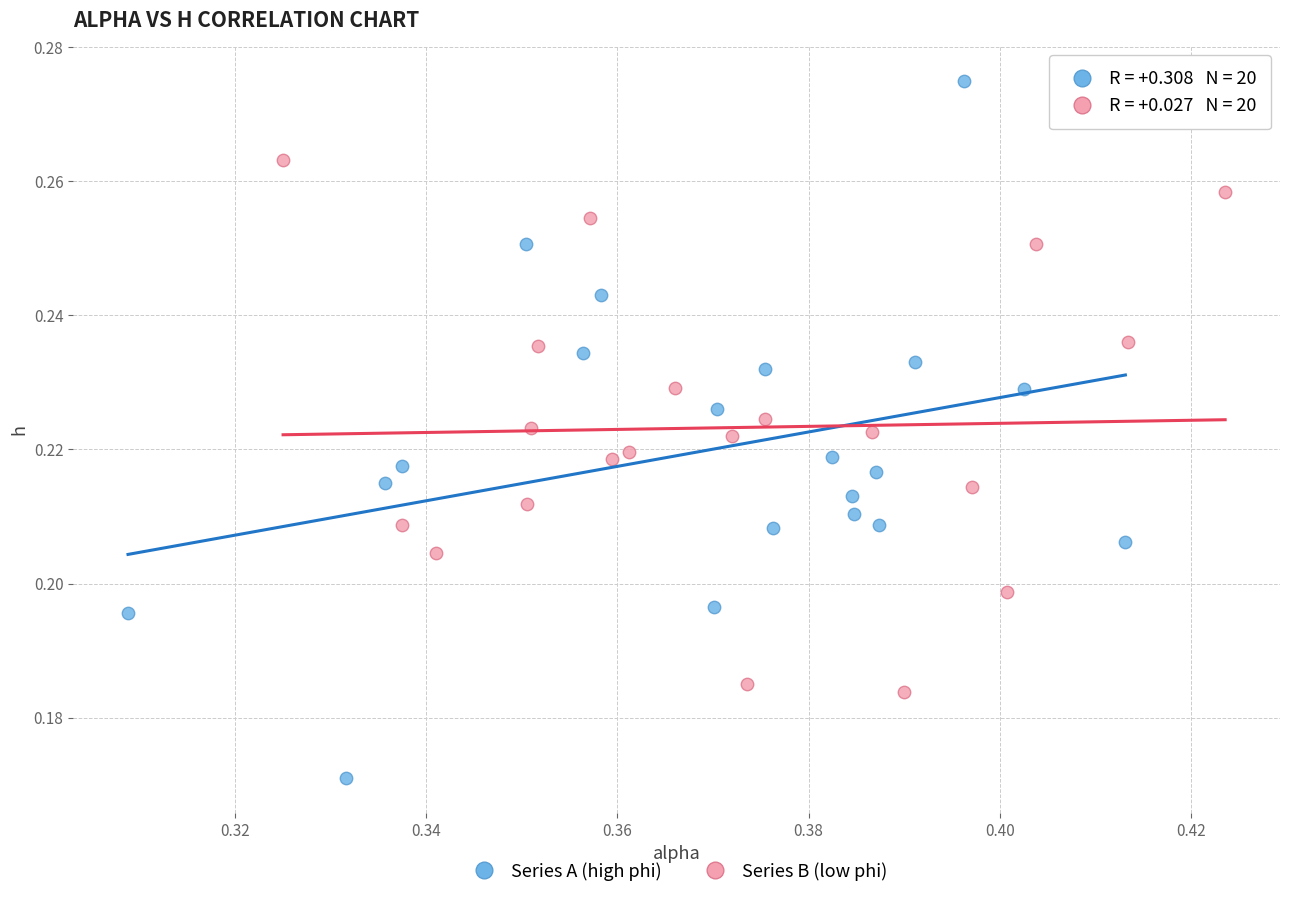

Which series reaches the minimum Y coordinate?

Series A (high phi)